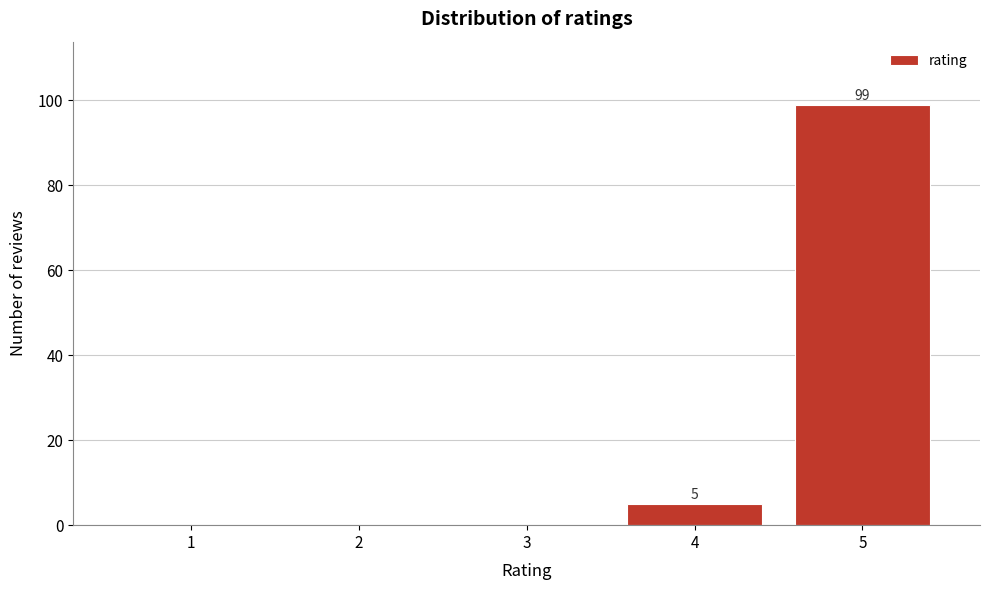

Reading left to right, list all the values displayed in this chart.

1=0	2=0	3=0	4=5	5=99